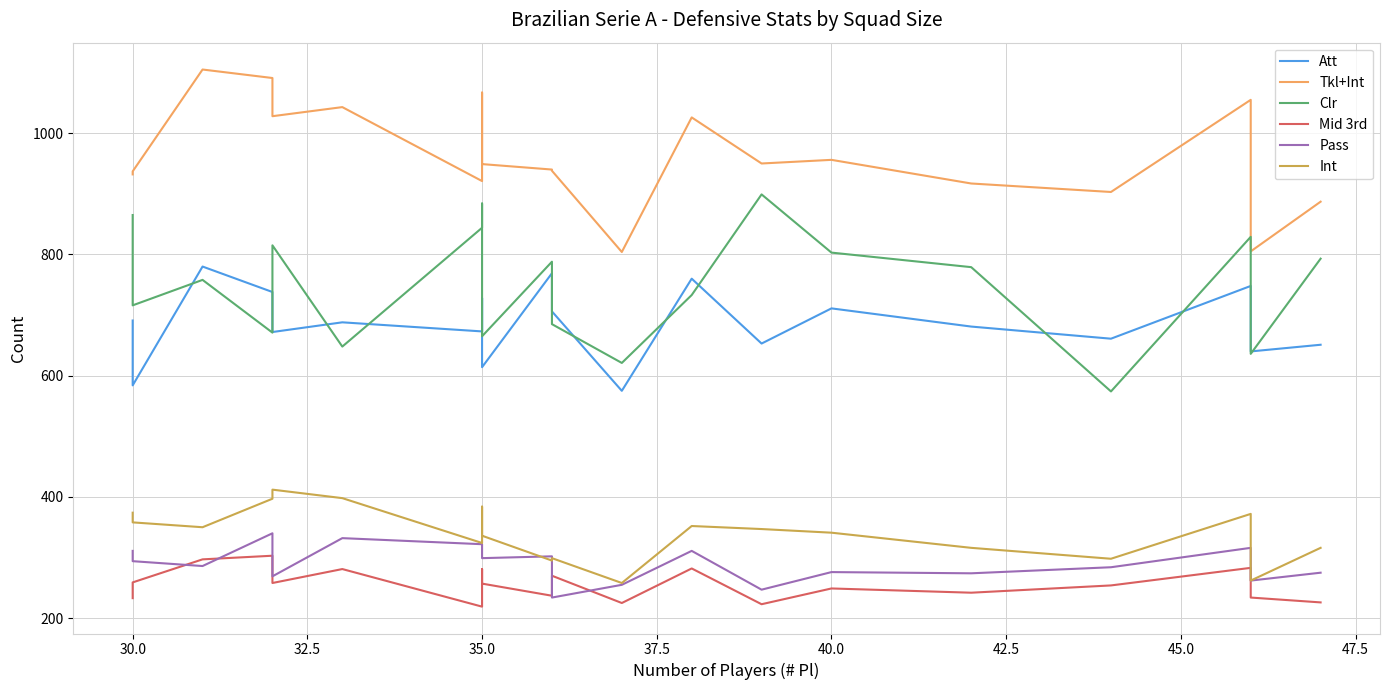

True or false: Mid 3rd and Att intersect in this chart.

False